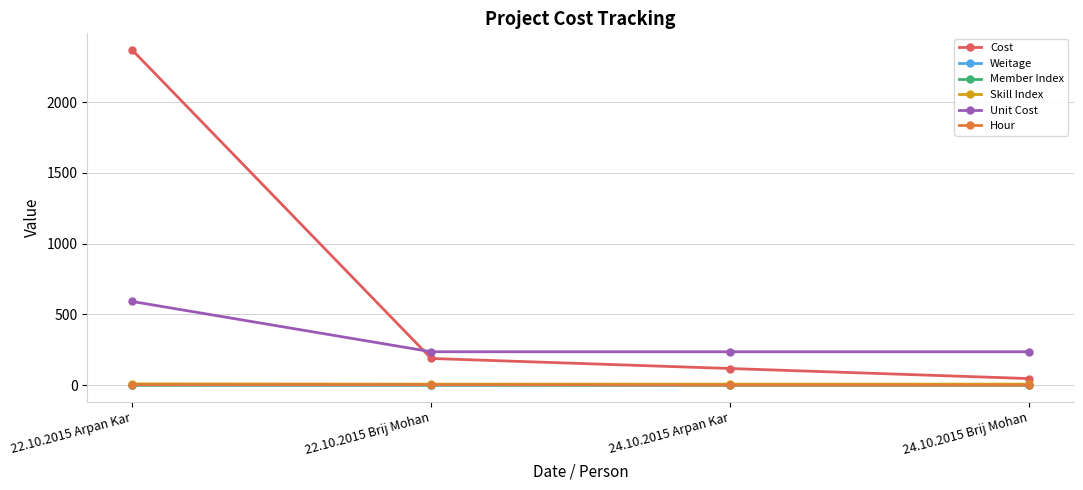

What is the label of the 2nd point from the left?

22.10.2015 Brij Mohan